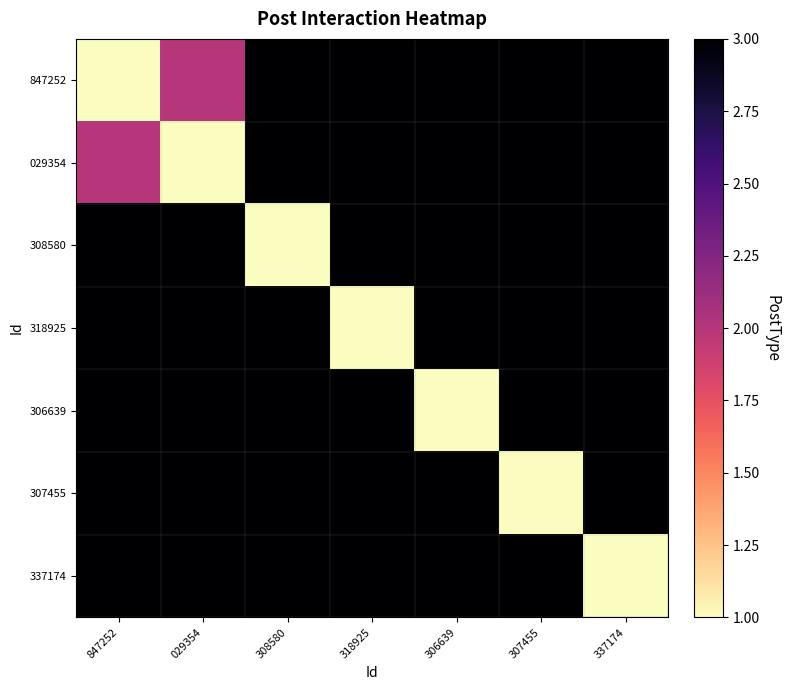

How many categories are shown in the chart?

7